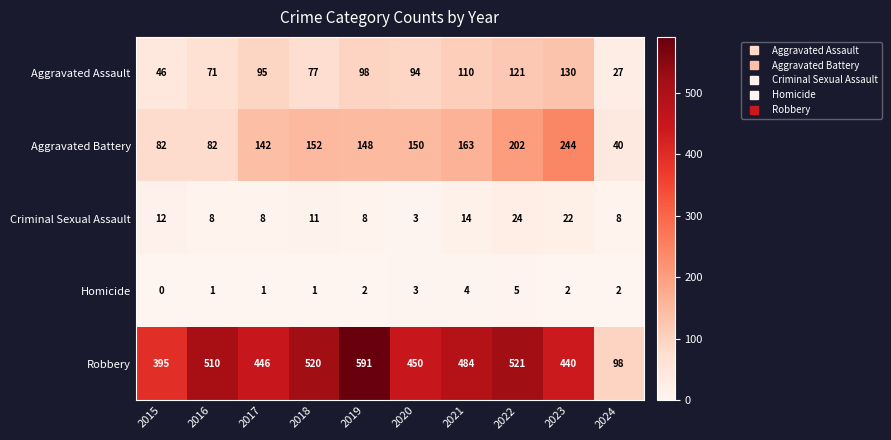

What is the difference between the maximum and minimum values in the Aggravated Assault series?

103